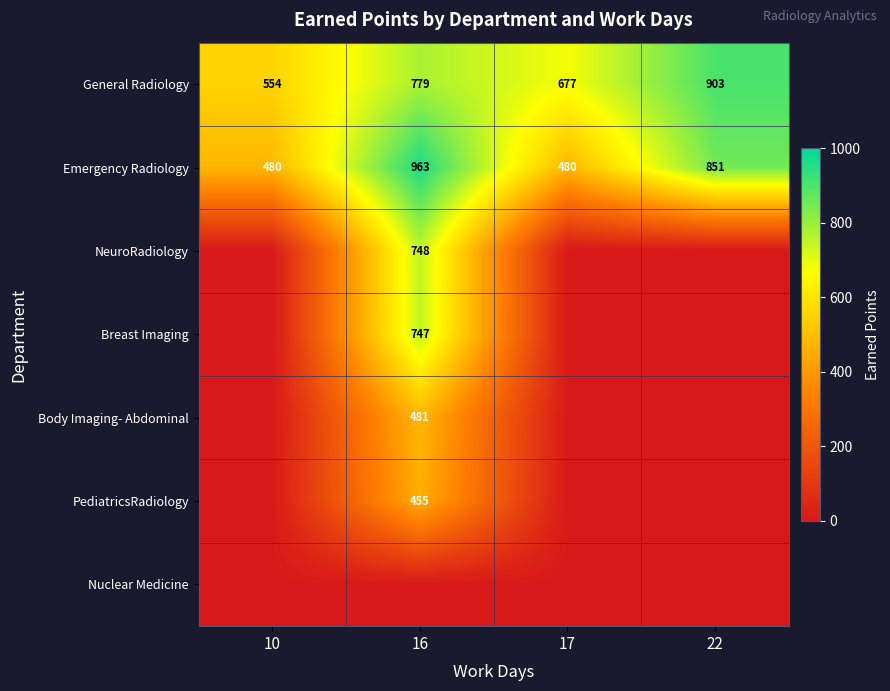

What is the sum of the General Radiology values at 10 and 17?

1231